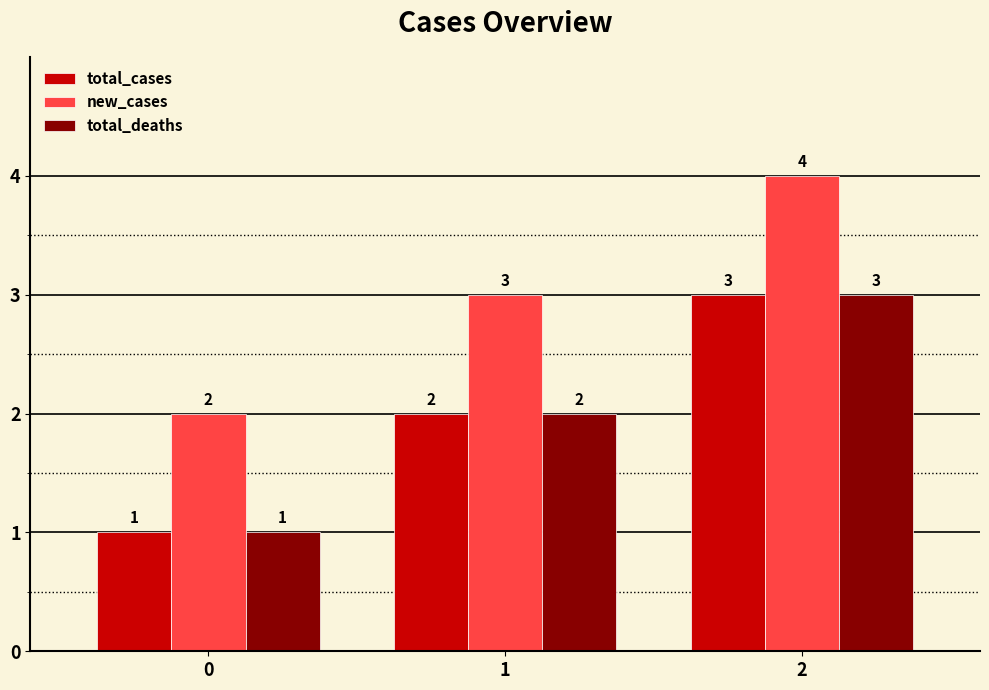

What is the total value across all series at 1?

7